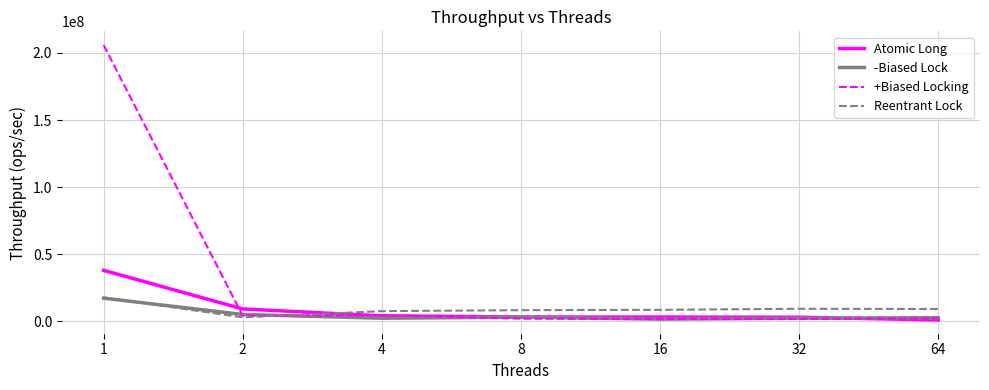

Which series has the largest total across all categories?

+Biased Locking